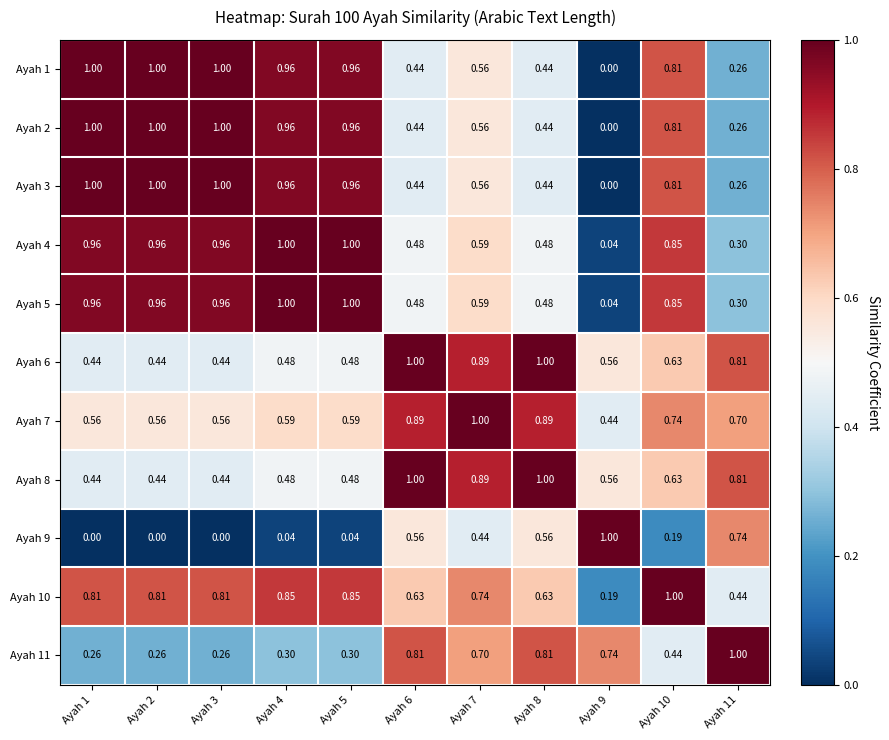

Is the value of Ayah 9 at Ayah 11 greater than the value of Ayah 4 at Ayah 8?

Yes